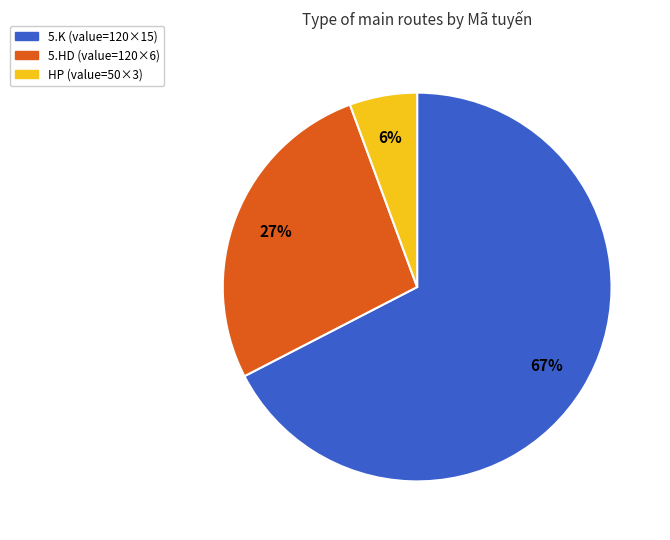

Does any single category account for the majority?

Yes